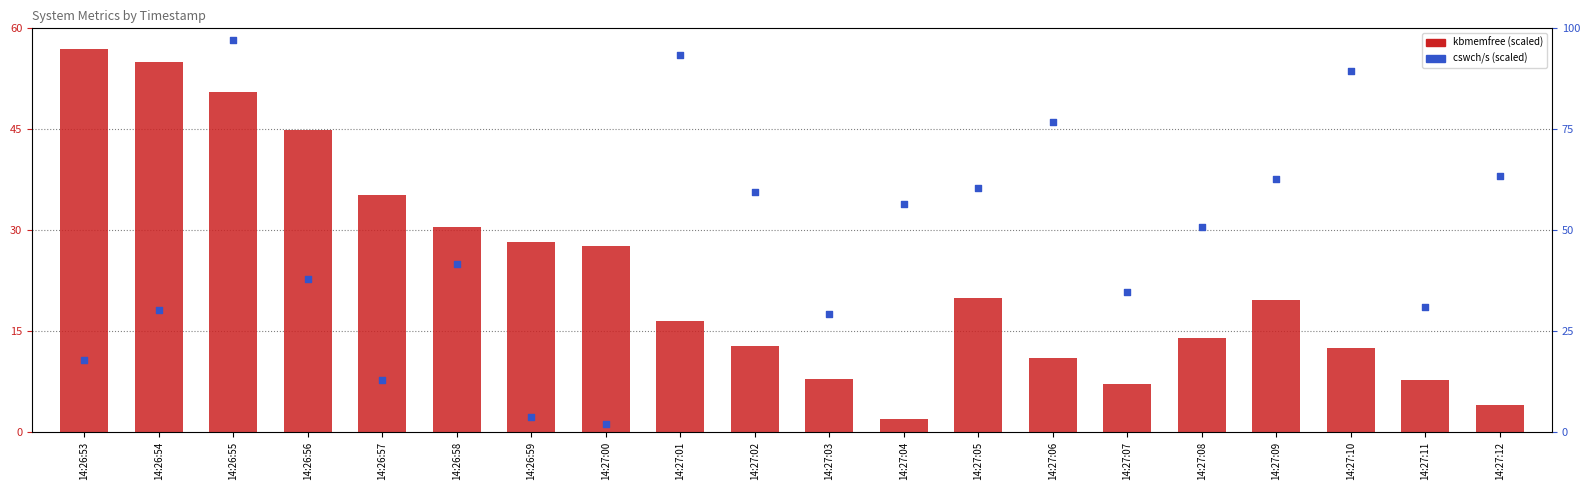

What are all the series names shown in the legend?

kbmemfree (scaled), cswch/s (scaled)